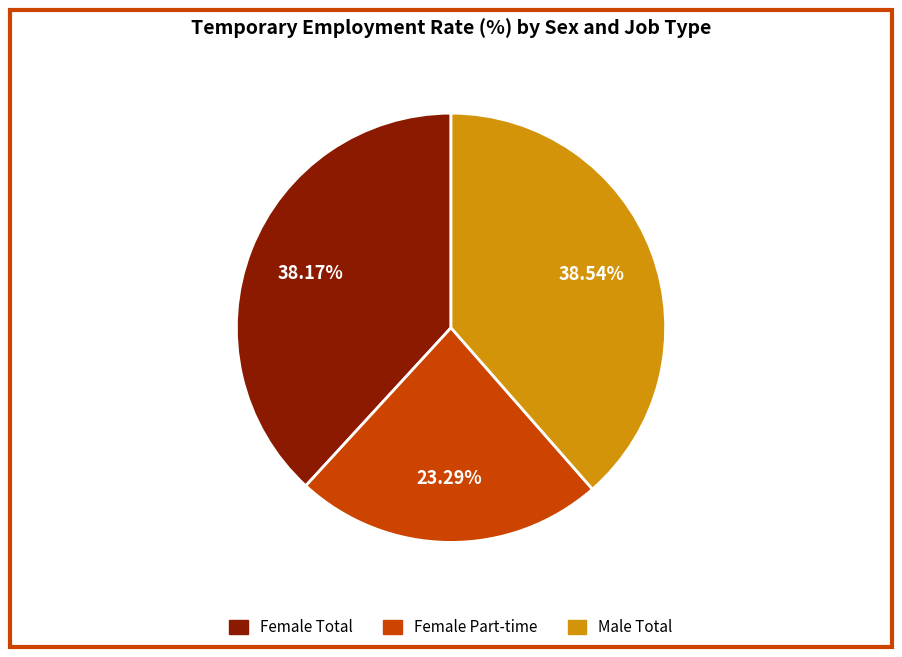

To the nearest percent, what is the average slice percentage?

33%